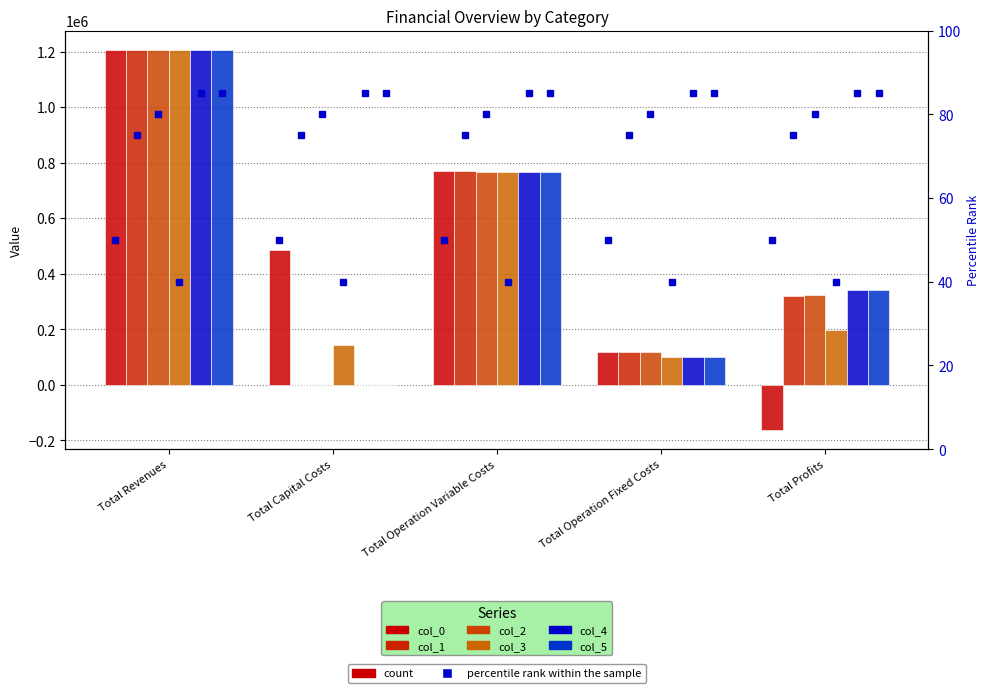

What is the label of the 3rd bar from the left?

Total Operation Variable Costs